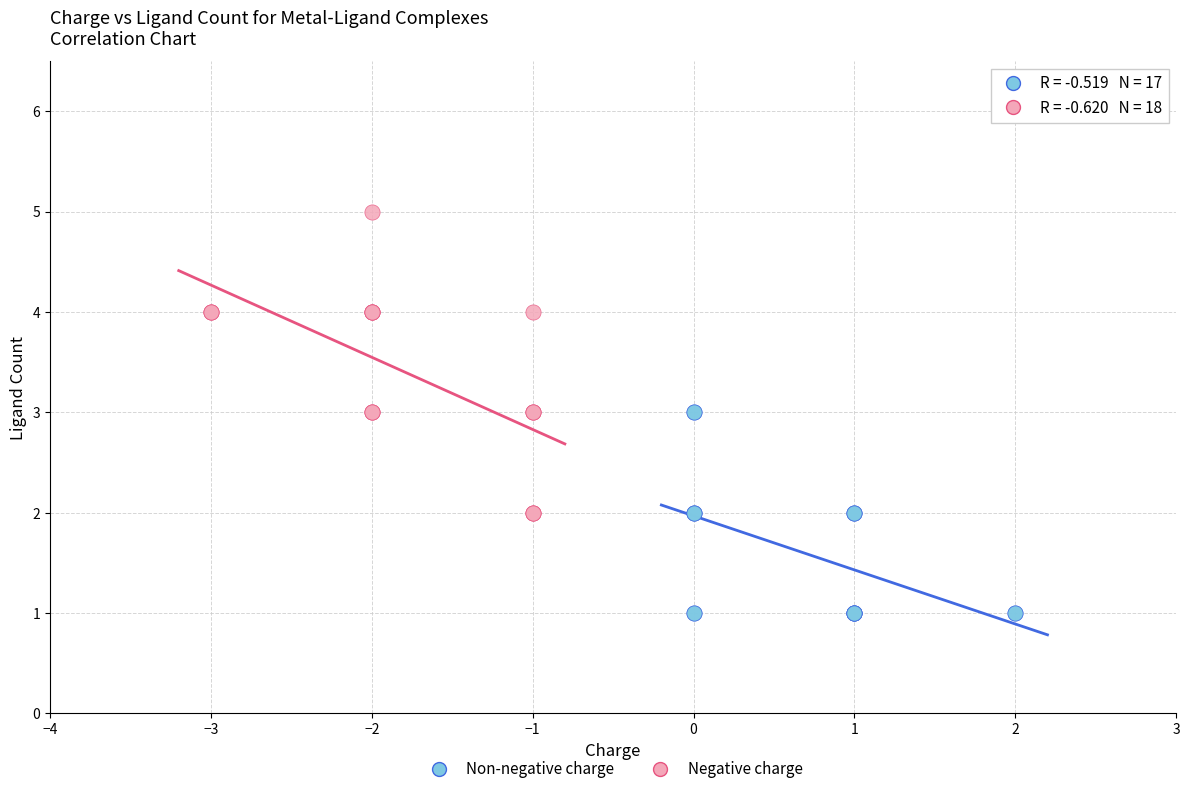

Which series contains the lowest Y value?

Non-negative charge